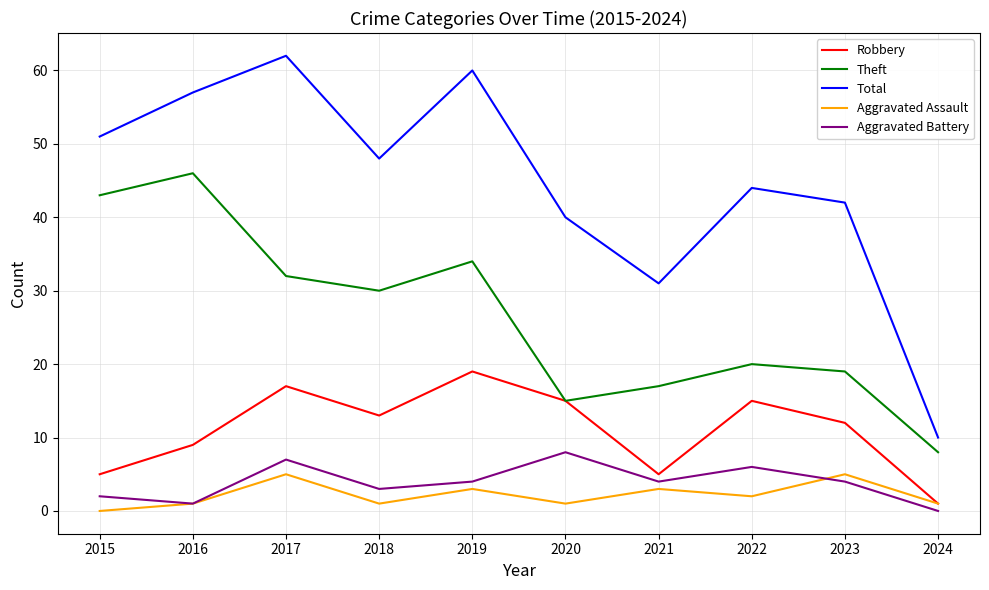

What is the highest value of the Aggravated Assault series?

5